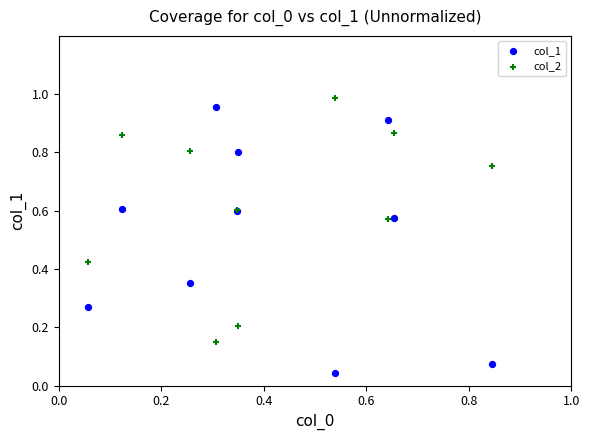

Which series contains the lowest Y value?

col_1